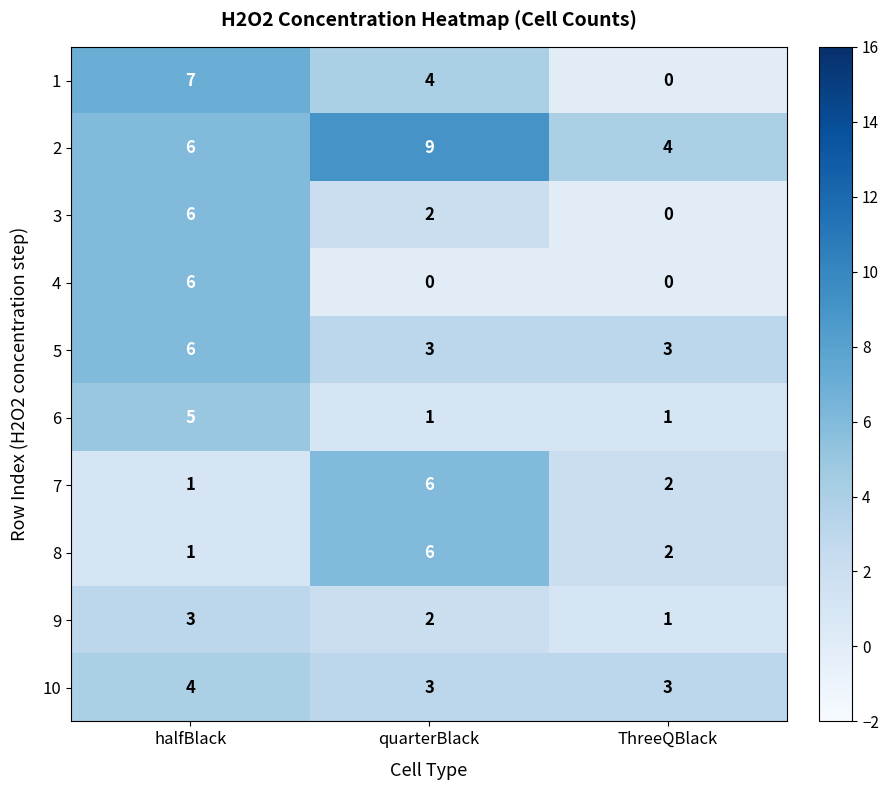

What is the total value across all series at ThreeQBlack?

16